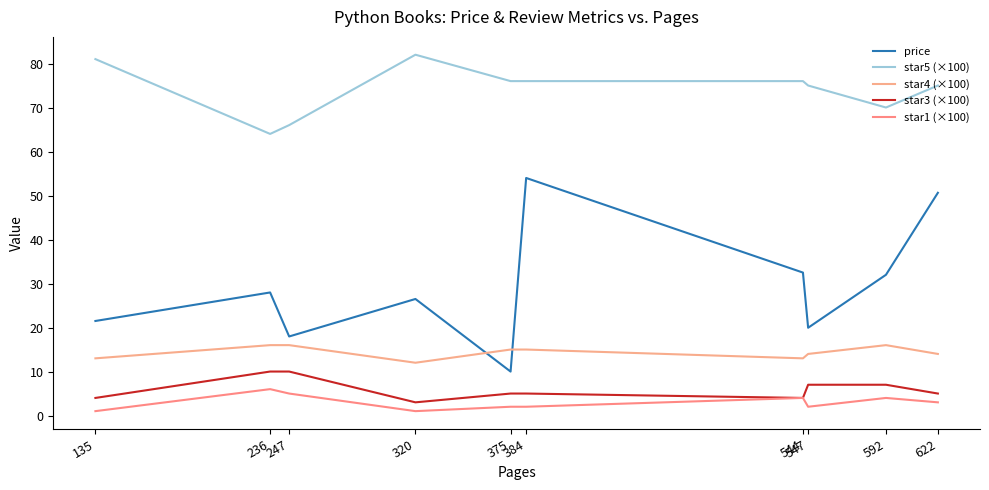

At which category does star5 (×100) reach its first local peak?

320